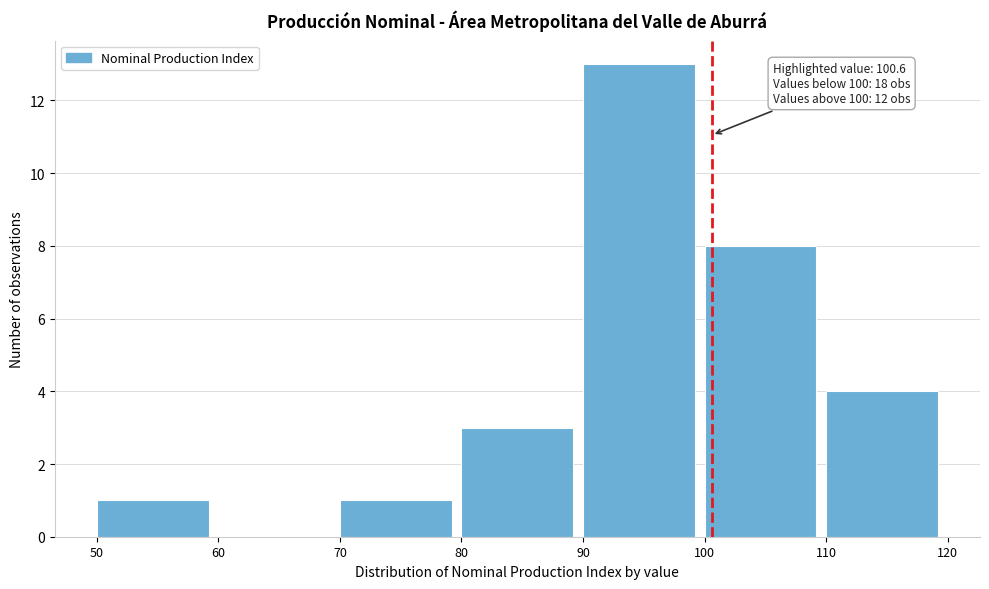

Over which range of the x-axis is the bar tallest?

90 to 100